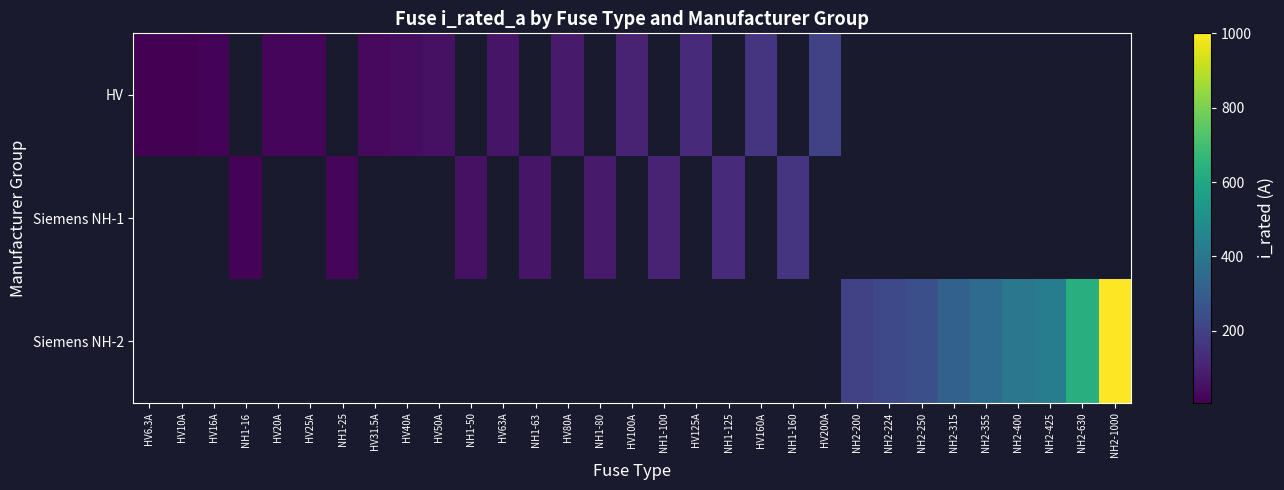

Where is HV nearest to the value 103?

HV100A